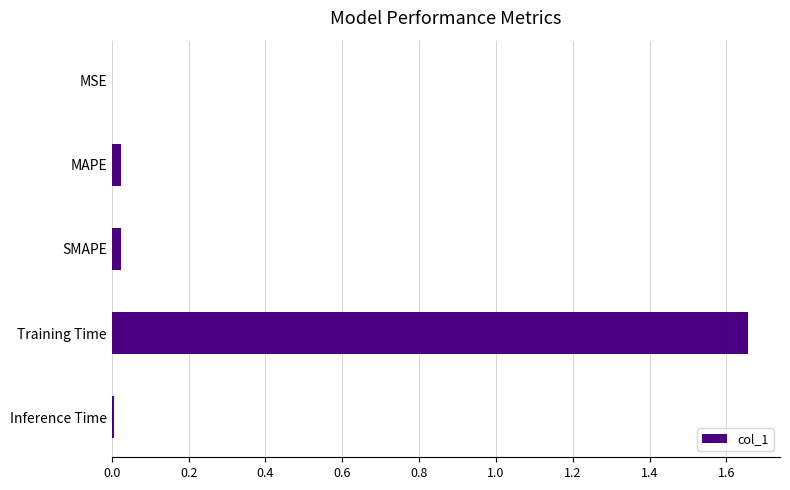

The value at MSE is 0.0. True or false?

True